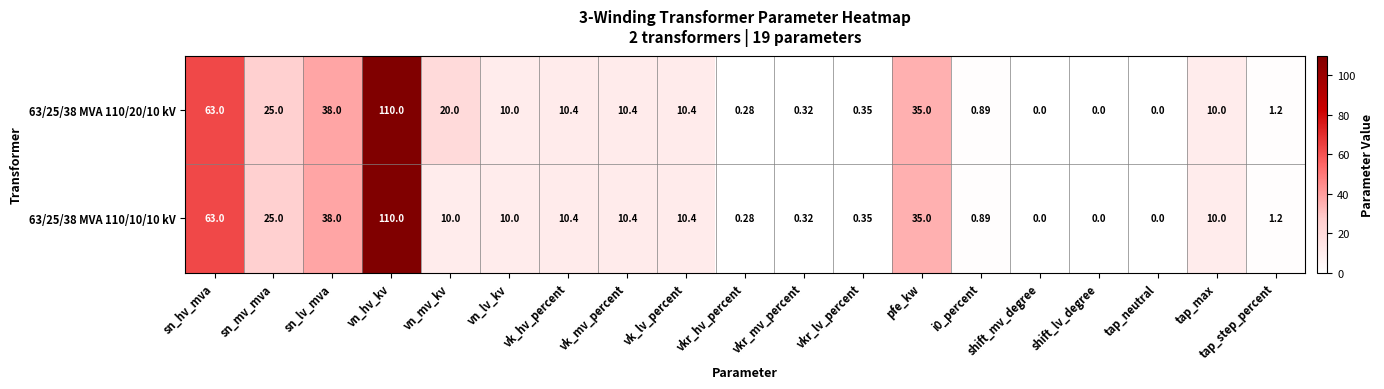

At which category does the chart reach its peak across all series?

vn_hv_kv